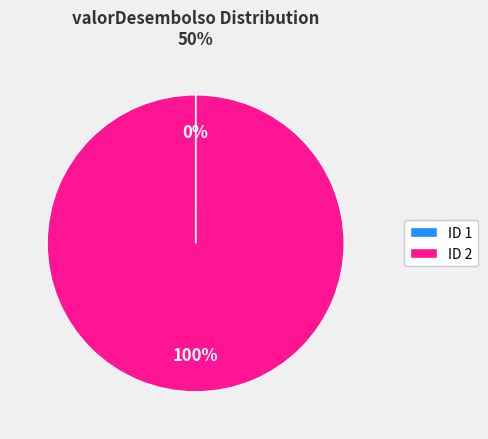

Which slice is the largest?

ID 2